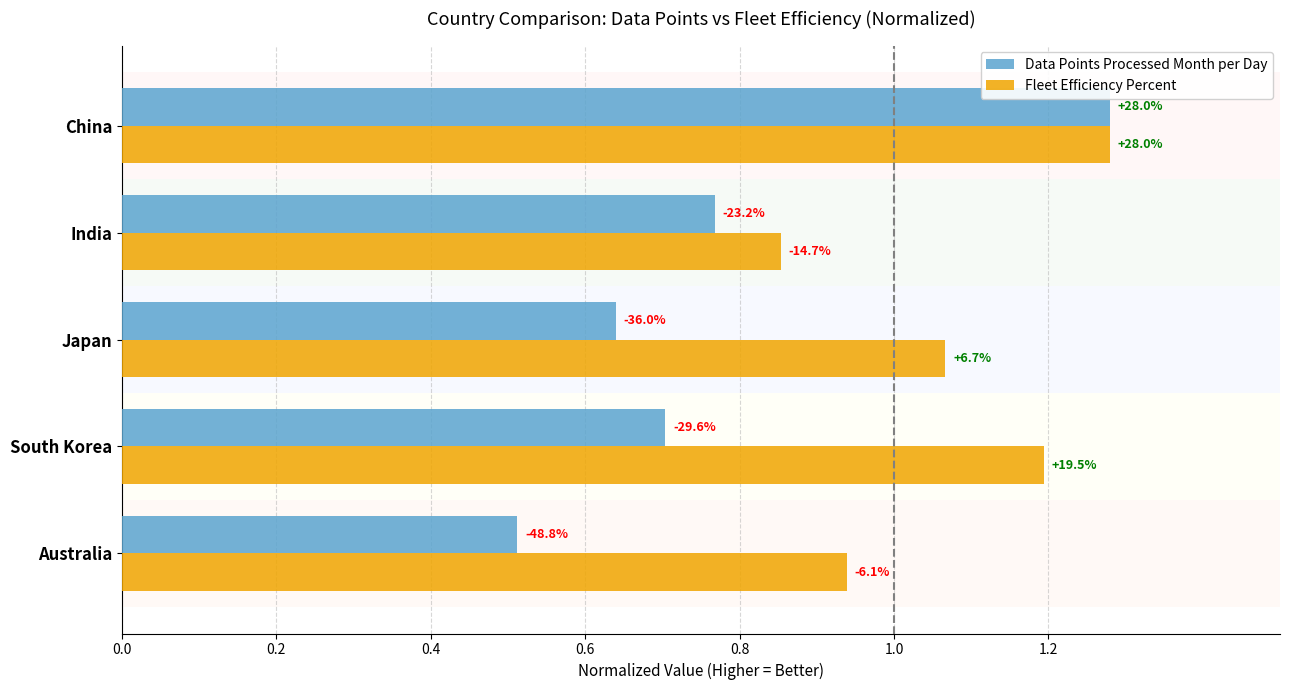

What are all the series names shown in the legend?

Data Points Processed Month per Day, Fleet Efficiency Percent